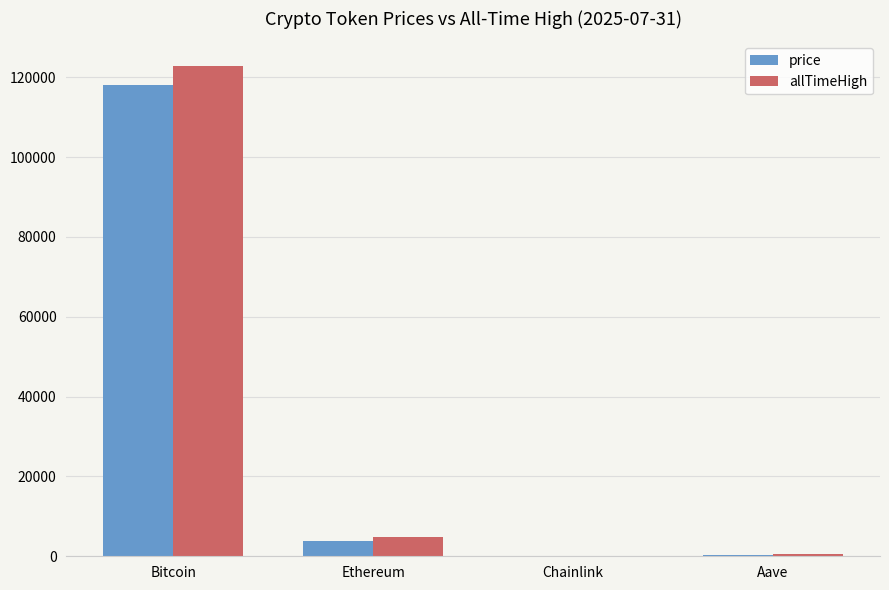

Is it true that allTimeHigh equals 62803.2 at Bitcoin?

False